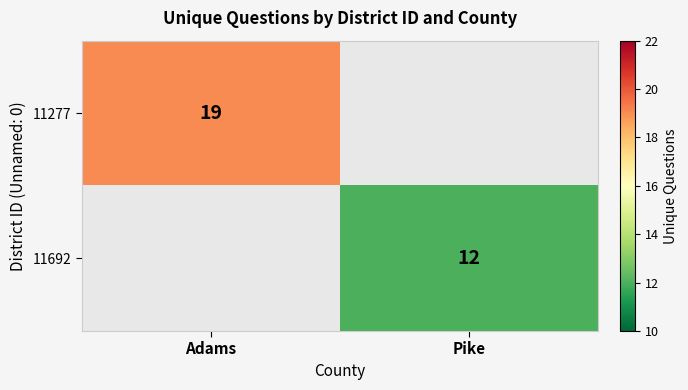

Which category has the highest value across all series?

Adams